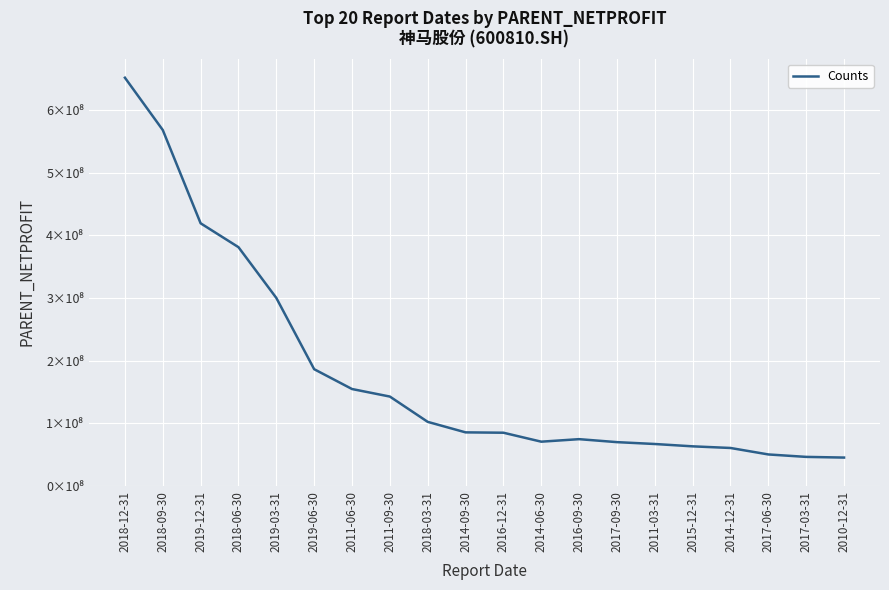

Does the chart display data point markers on the line(s)?

No